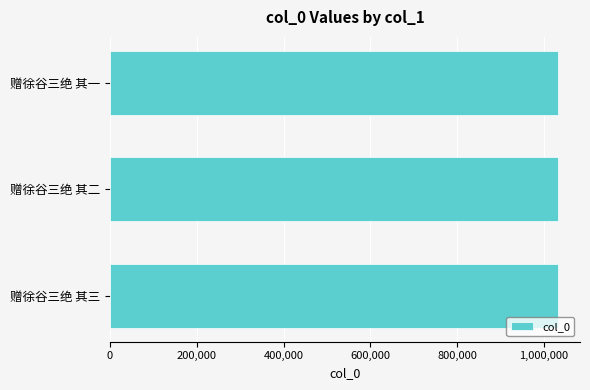

What is the smallest value displayed?

1031593